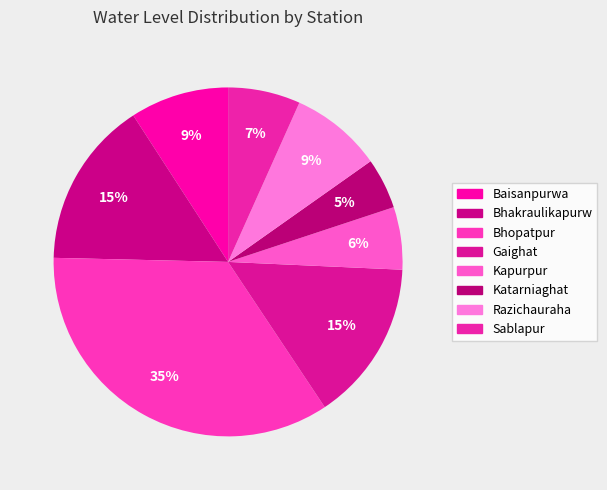

Count the number of slices in the pie.

8